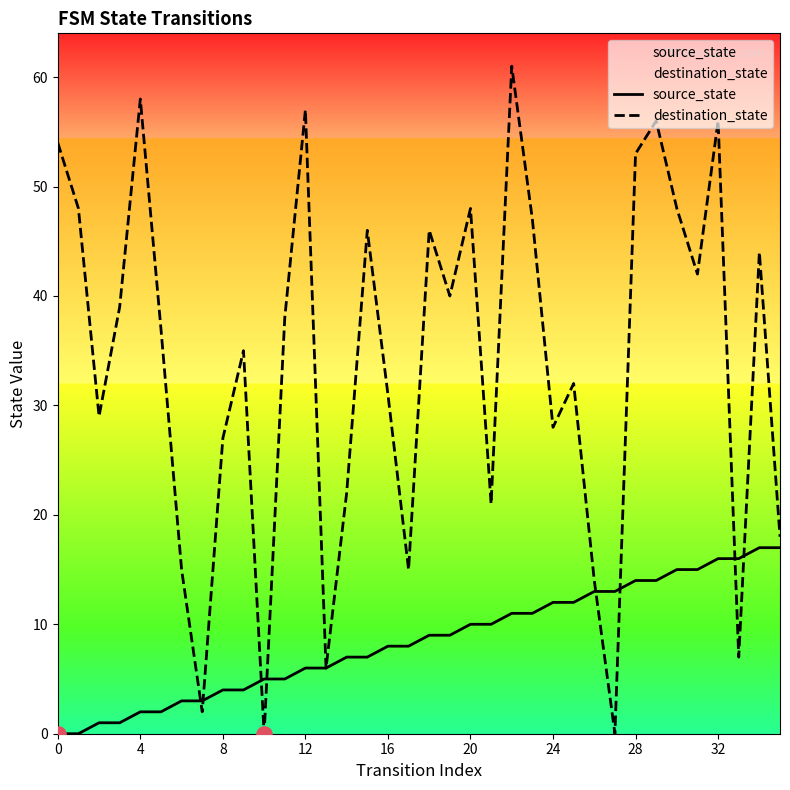

Which series has the largest total across all categories?

destination_state